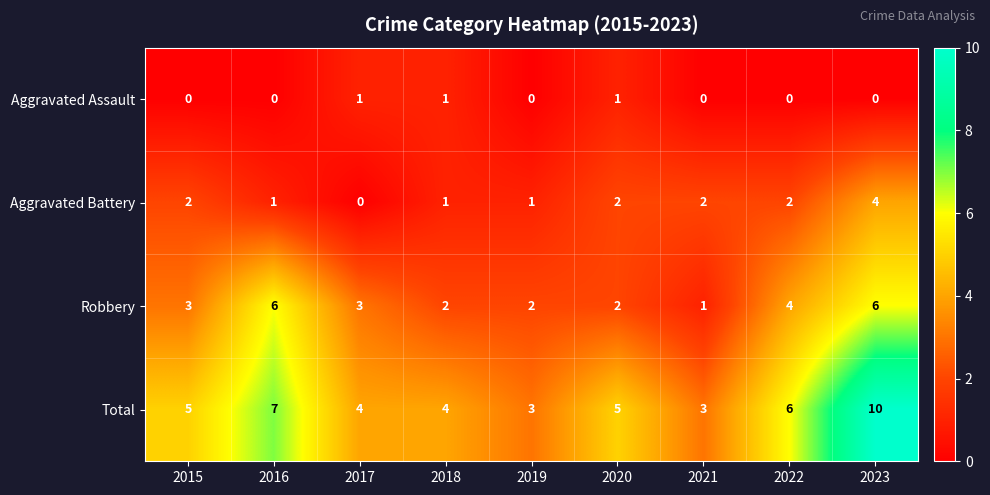

How many Total values are between 4 and 6?

5